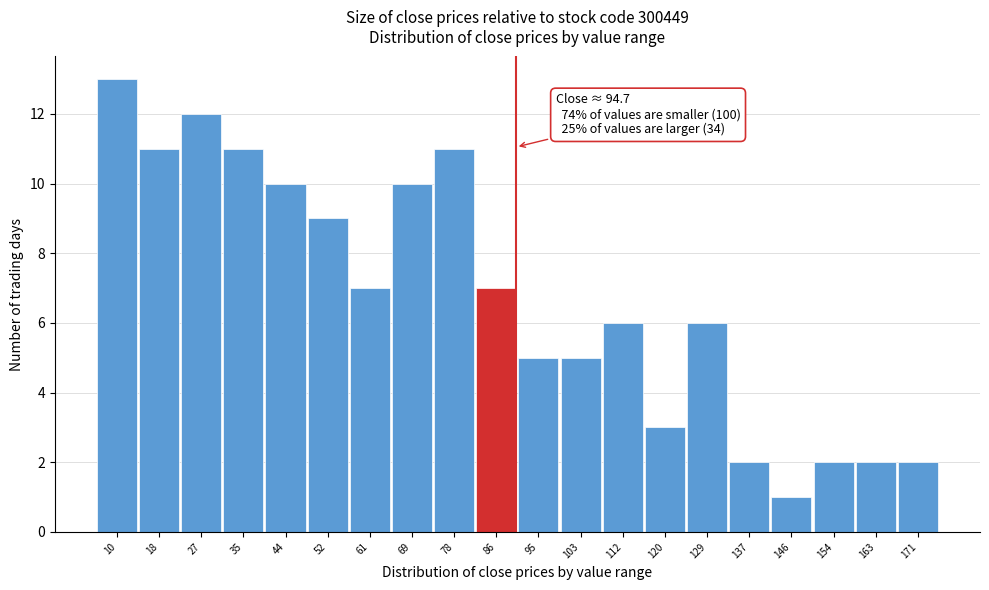

Reading left to right, extract all data points from this chart.

13	11	12	11	10	9	7	10	11	7	5	5	6	3	6	2	1	2	2	2